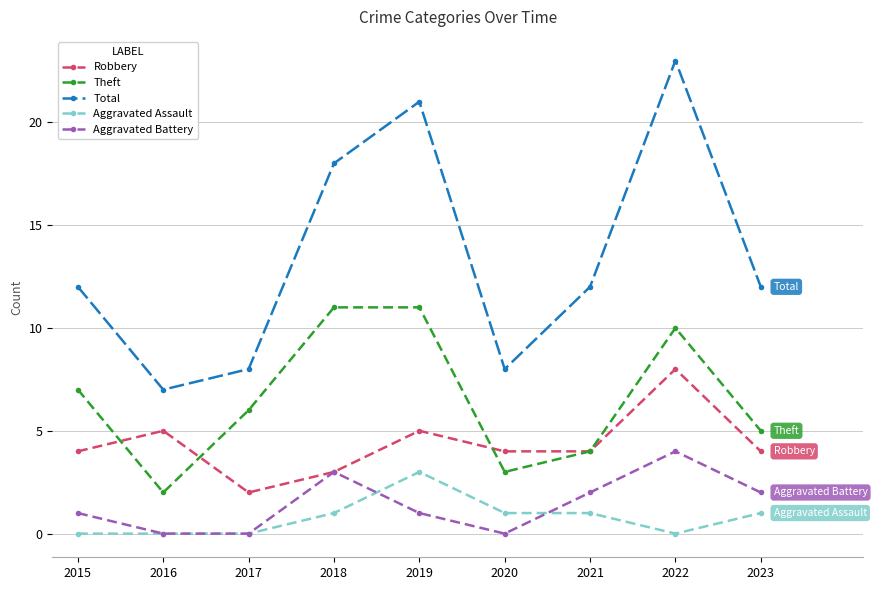

Where is the first local minimum for Robbery?

2017